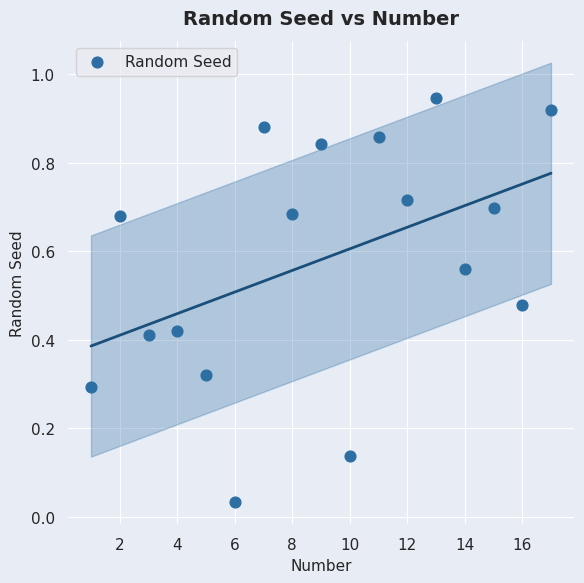

What is the range of X values (max minus min)?

16.0